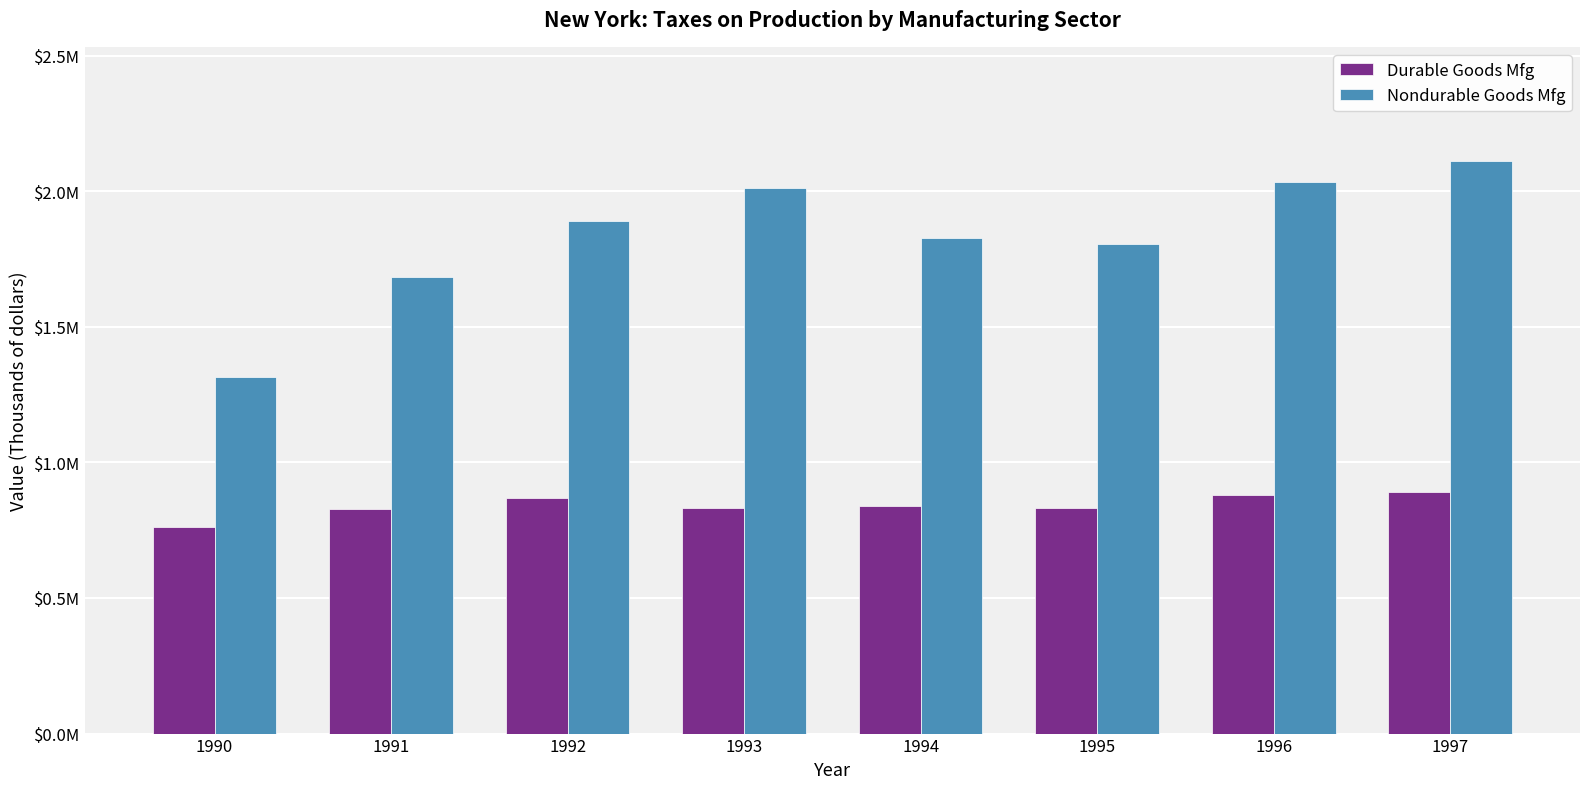

What are all the series names shown in the legend?

Durable Goods Mfg, Nondurable Goods Mfg